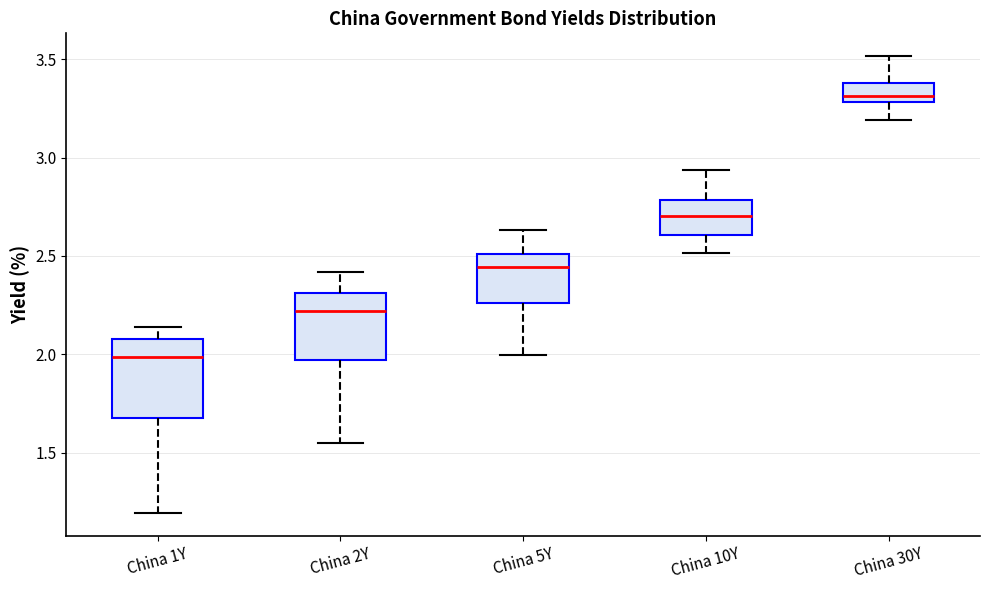

Where does the upper whisker of the box for China 30Y end on the y-axis? The values are not printed on the chart, so give them approximately, as read against the axis.

3.50